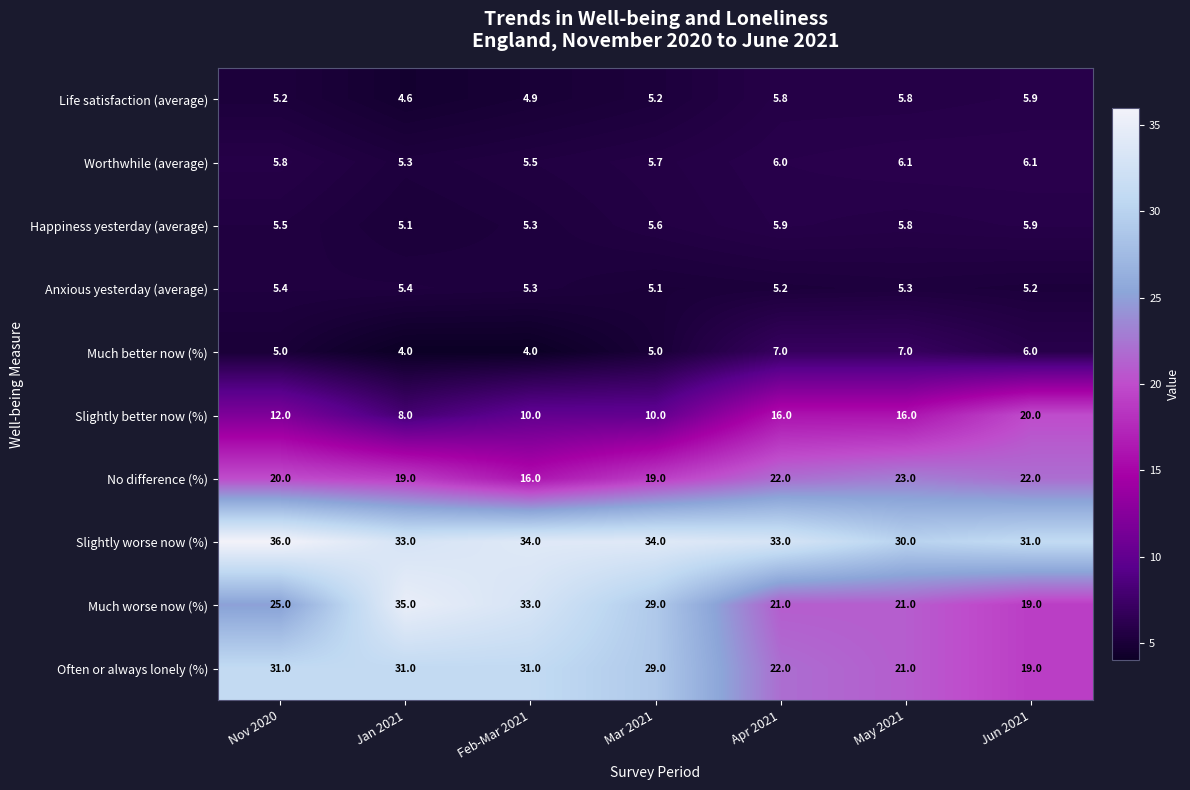

At how many categories does at least one series exceed 21?

7